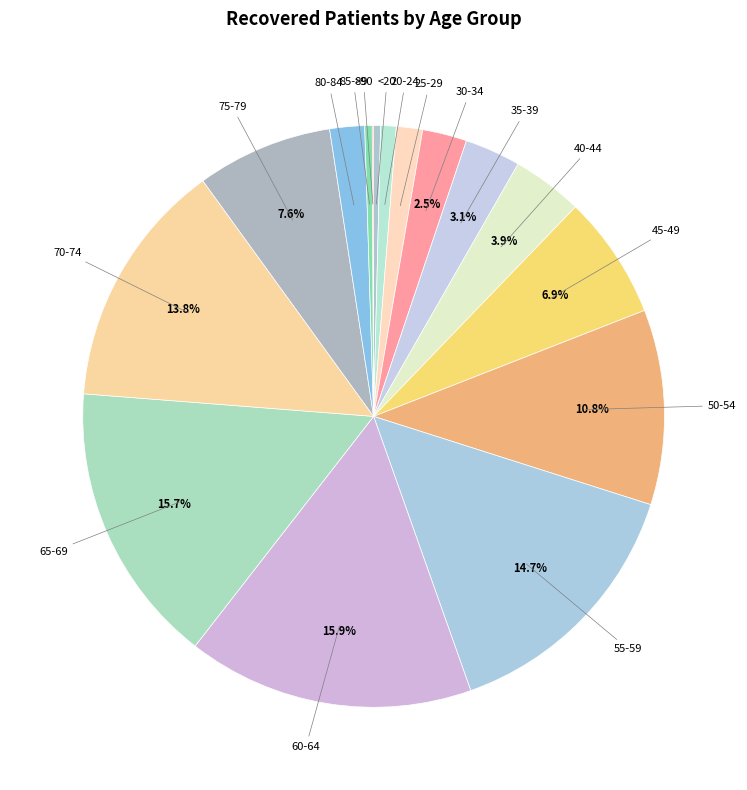

Is 30-34 the majority of the pie?

No